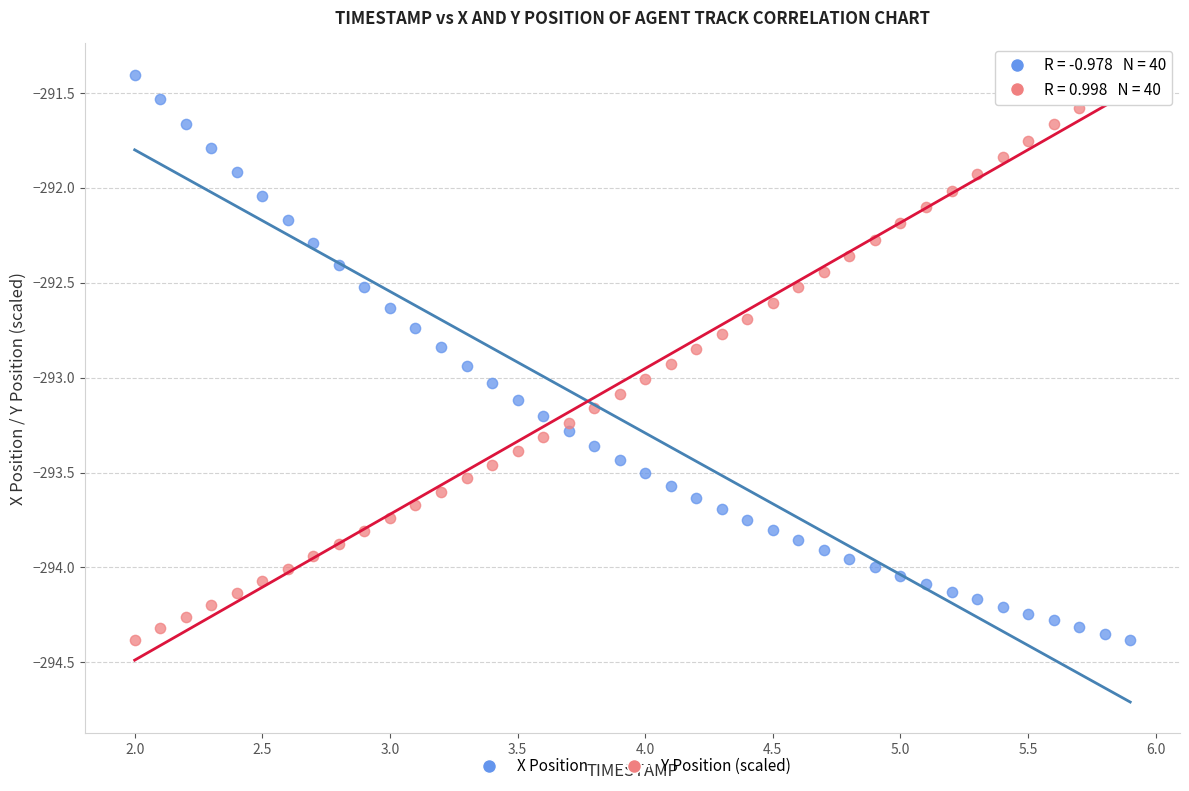

Across all data points, what is the range of X values (max minus min)?

3.9